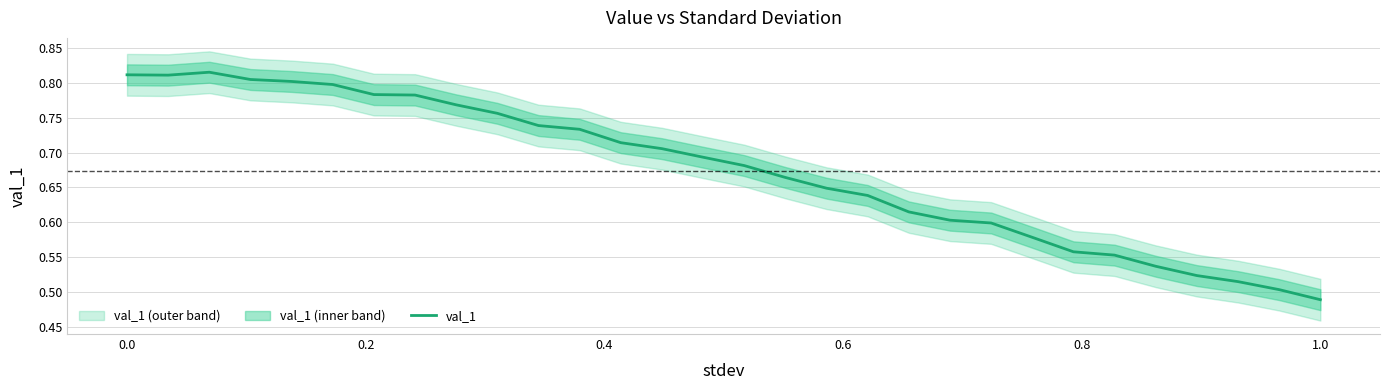

What is the value of the 18th point from the left?

0.6